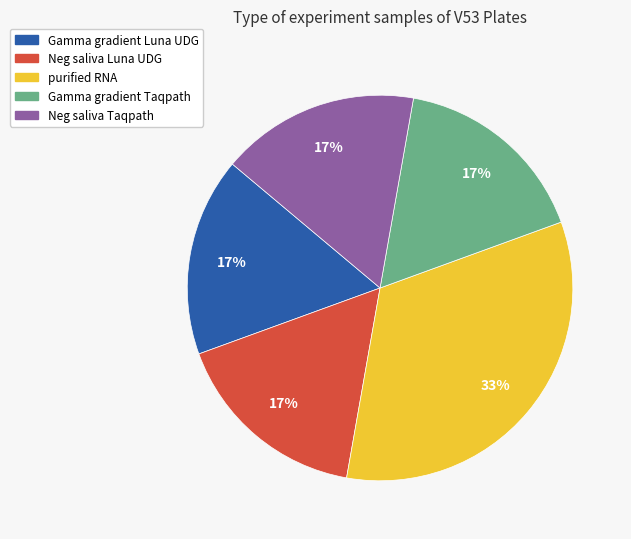

What percentage is the Neg saliva Luna UDG slice, to the nearest percent?

17%